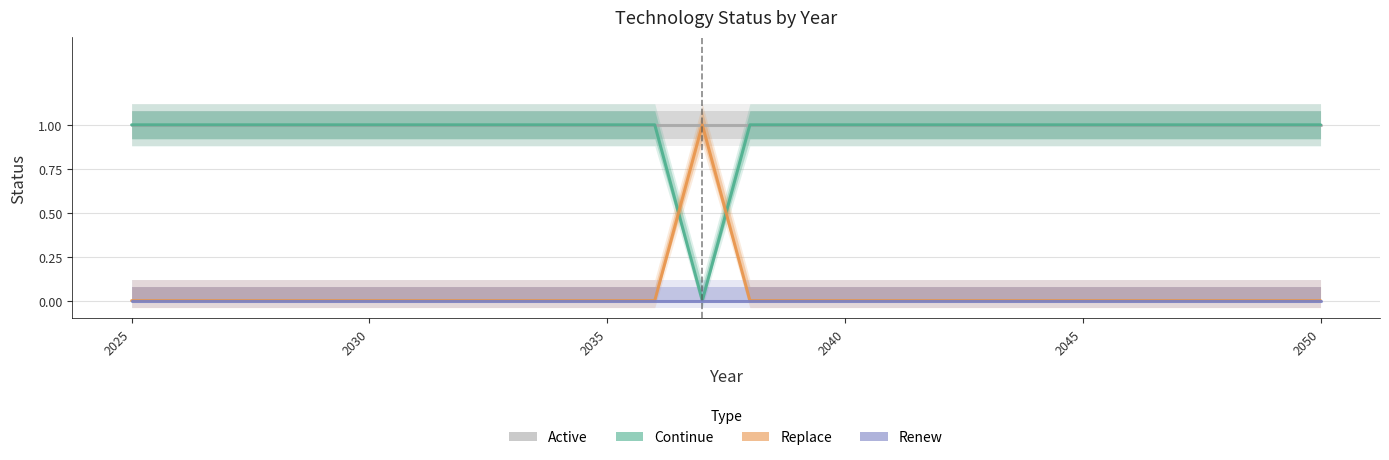

What is the label of the 26th point from the right?

2025